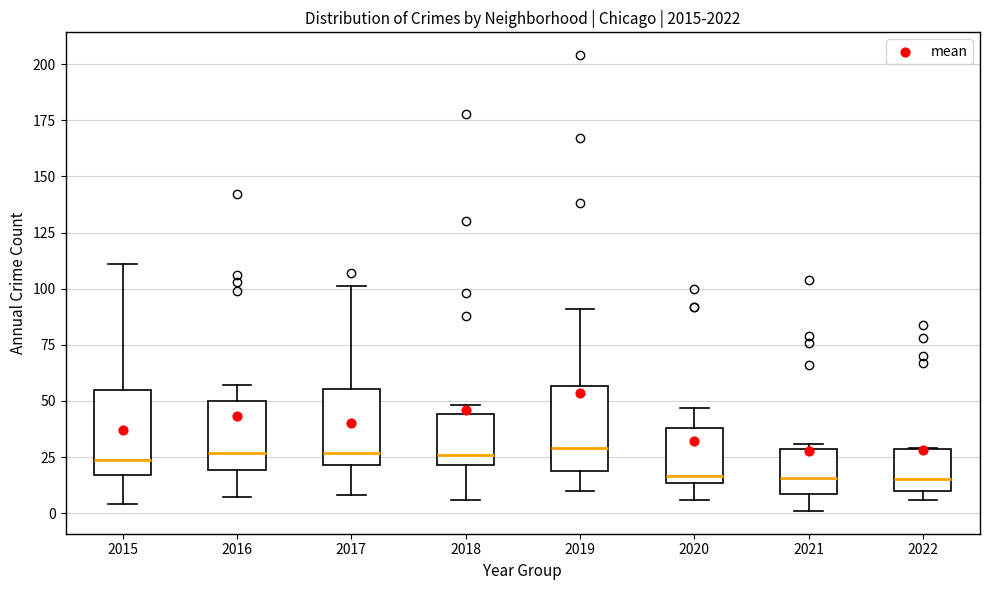

Where does the upper whisker of the box at x = 2016 end on the y-axis? The values are not printed on the chart, so give them approximately, as read against the axis.

55